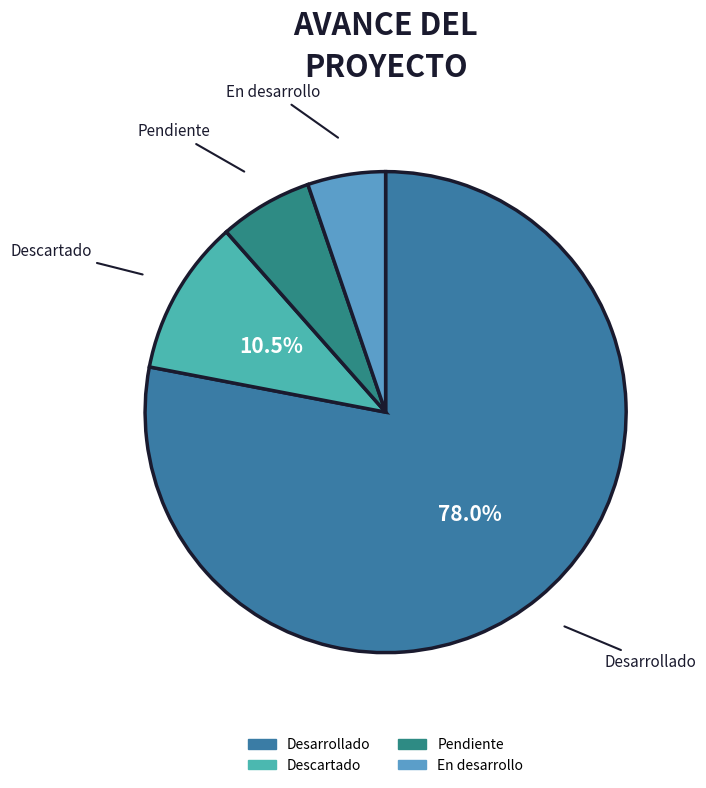

Does any single category account for the majority?

Yes